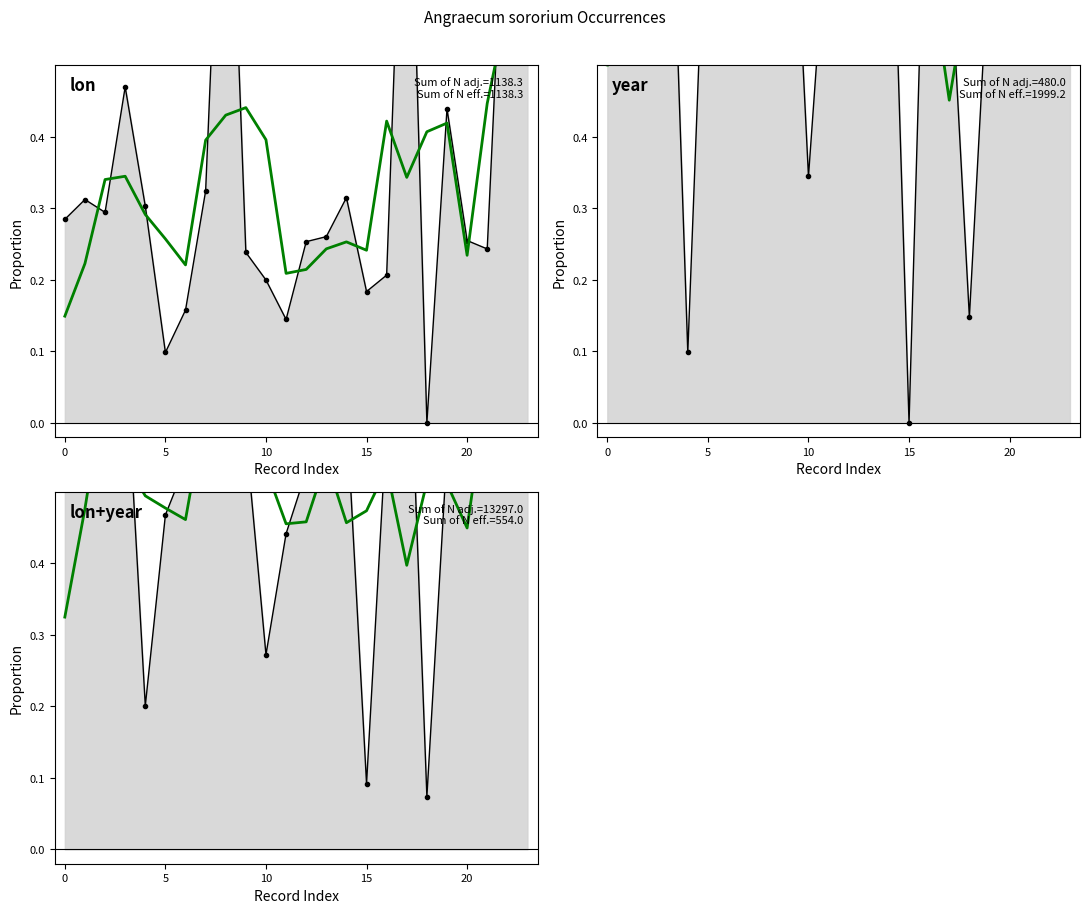

Which series has the largest range (max minus min)?

lon_line